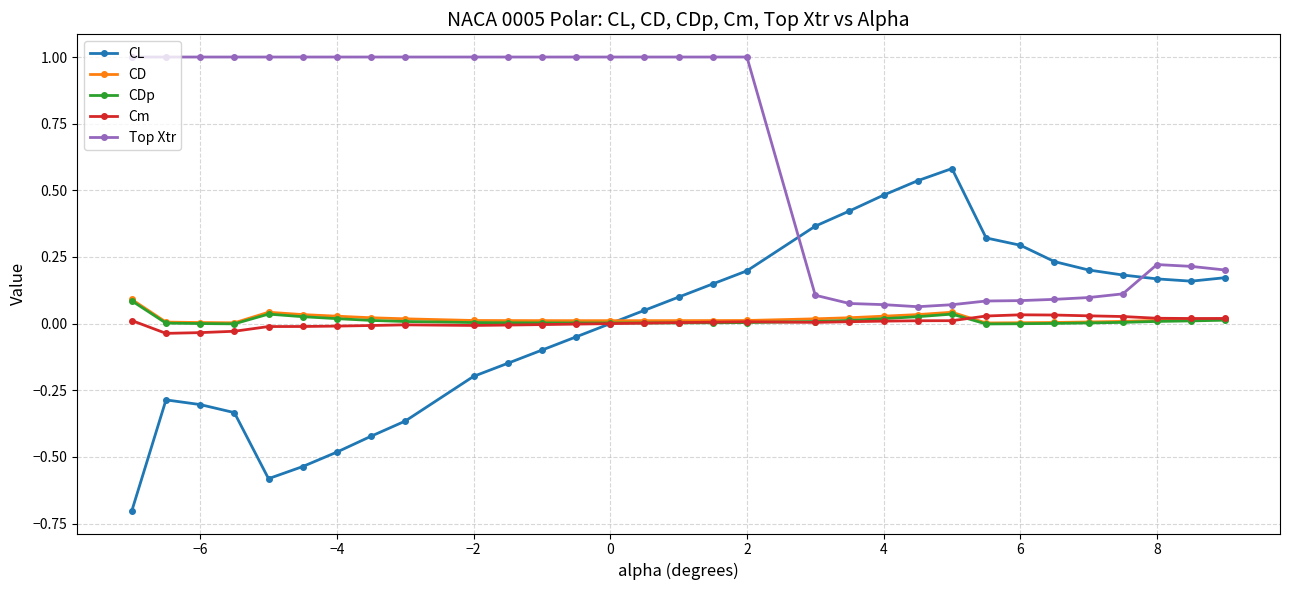

What is the smallest value displayed?

-0.7